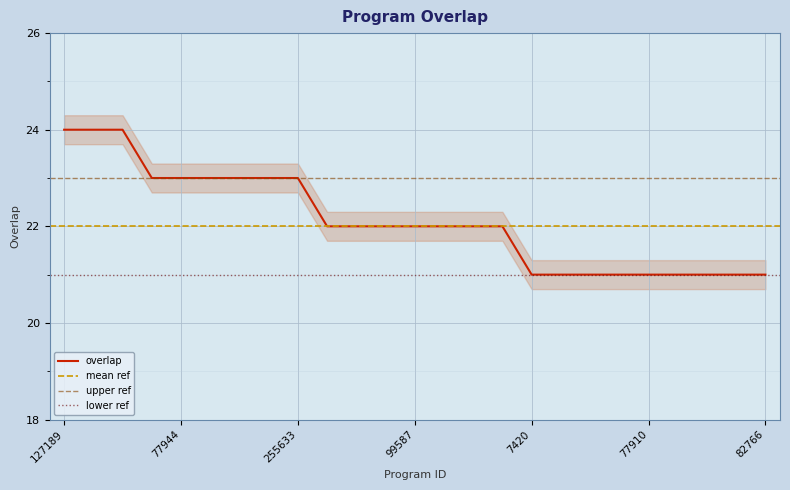

Count the values in the range 21 to 23.

22